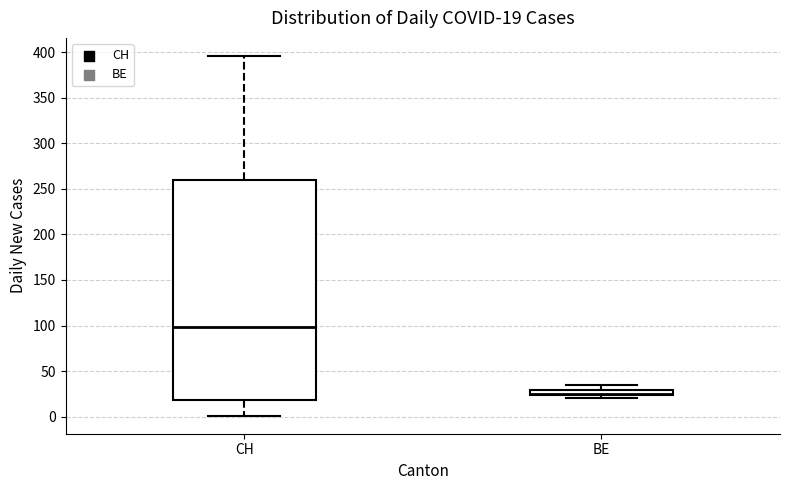

Which box's median line is the lowest?

BE